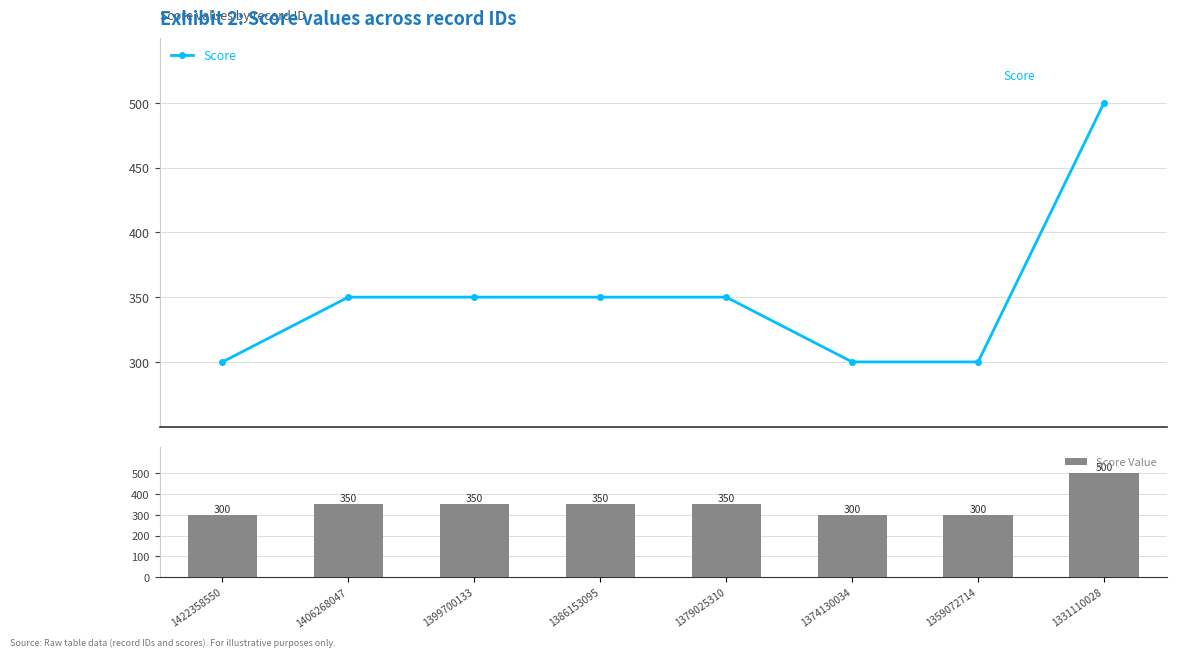

What is the value of the Score bar at the 4th from the left?

350